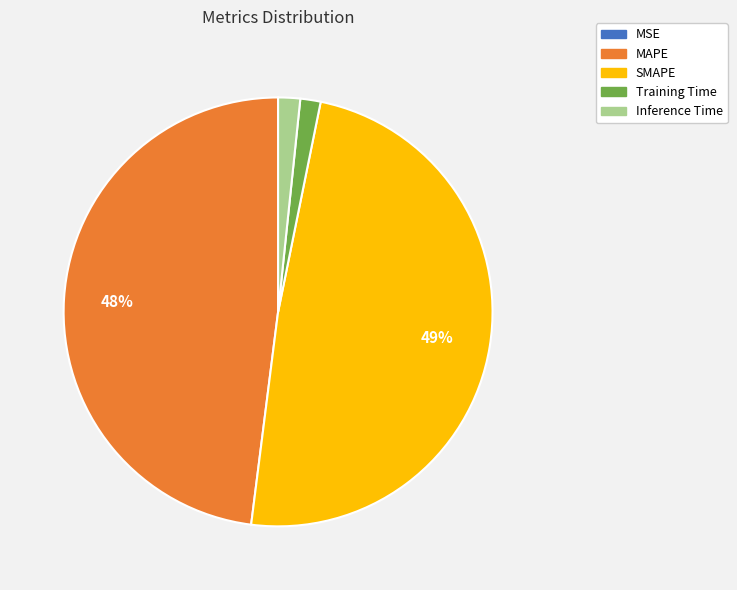

To the nearest percent, what is the difference between the largest and smallest slice percentages?

49%